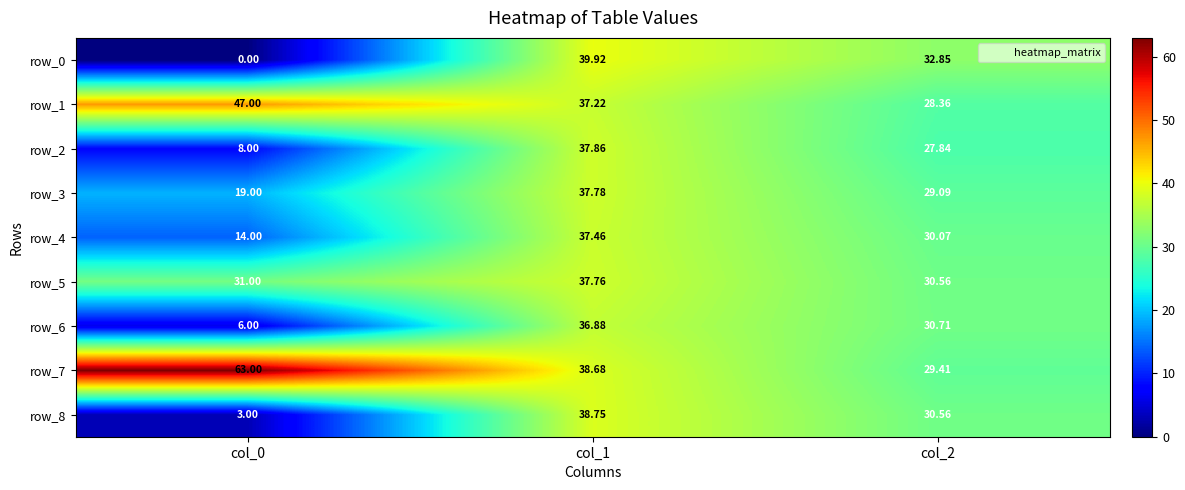

What is the difference between the row_0 values at col_1 and col_0?

39.9